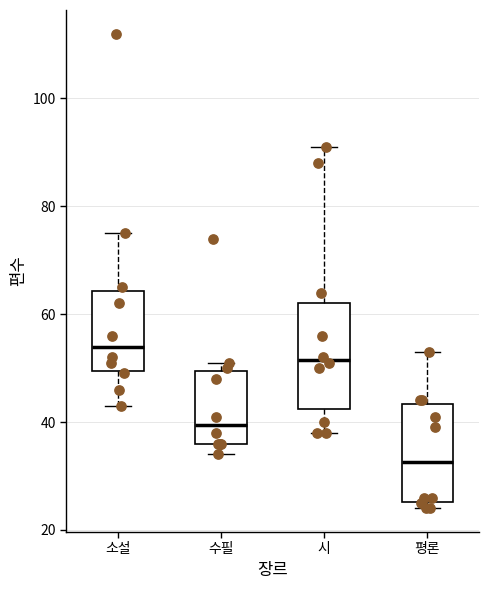

Which box has the highest median line?

소설